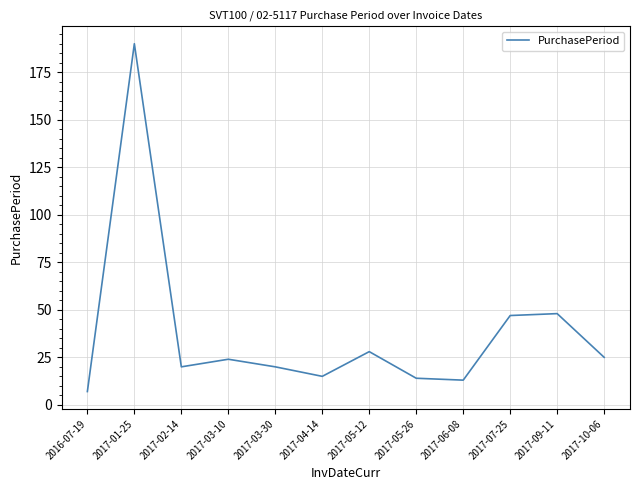

What position from the left is 2017-04-14?

6